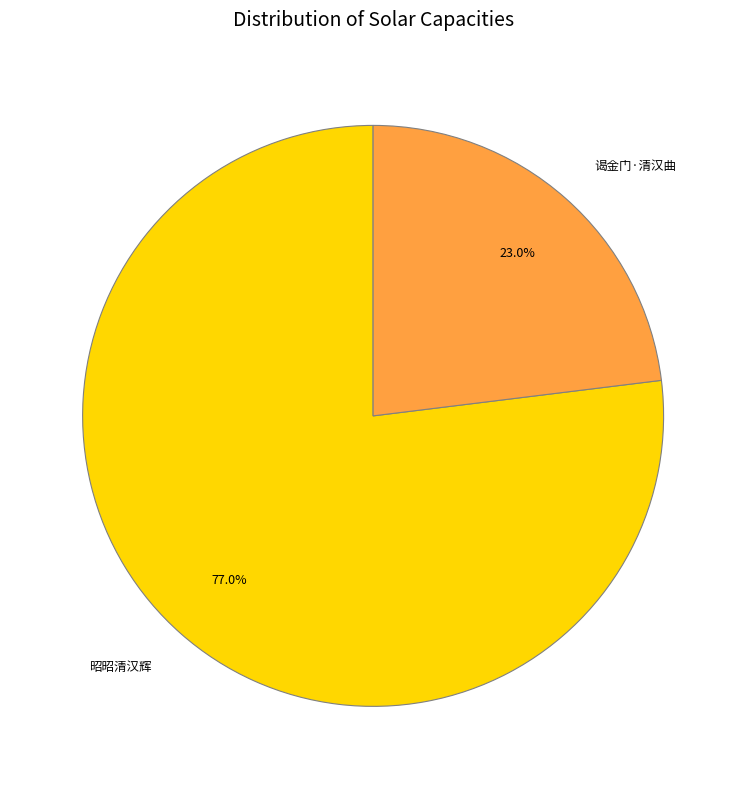

What portion of the pie excludes 昭昭清汉辉?

23.0%